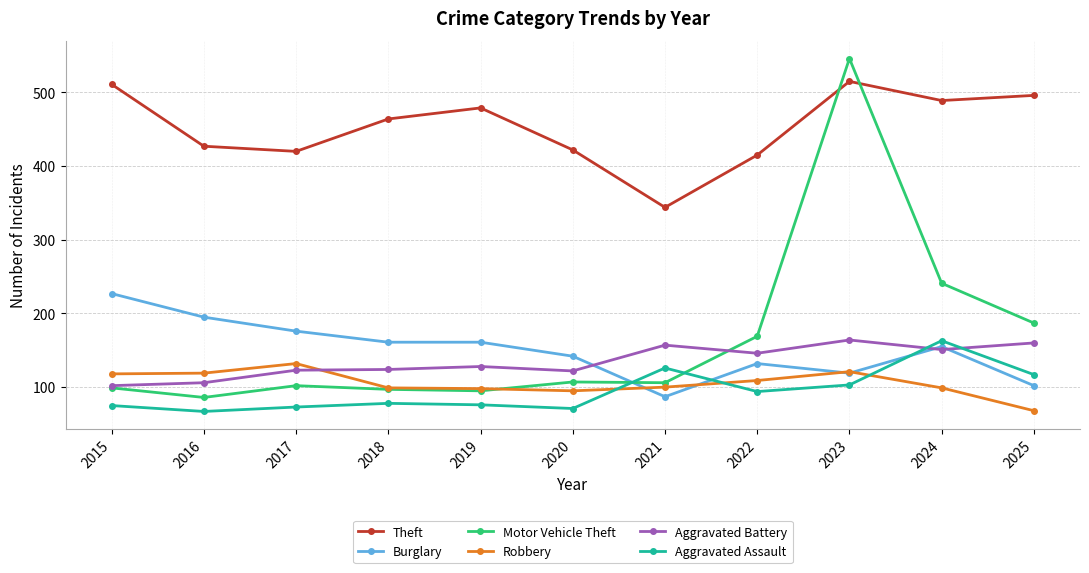

What is the highest value of the Theft series?

515